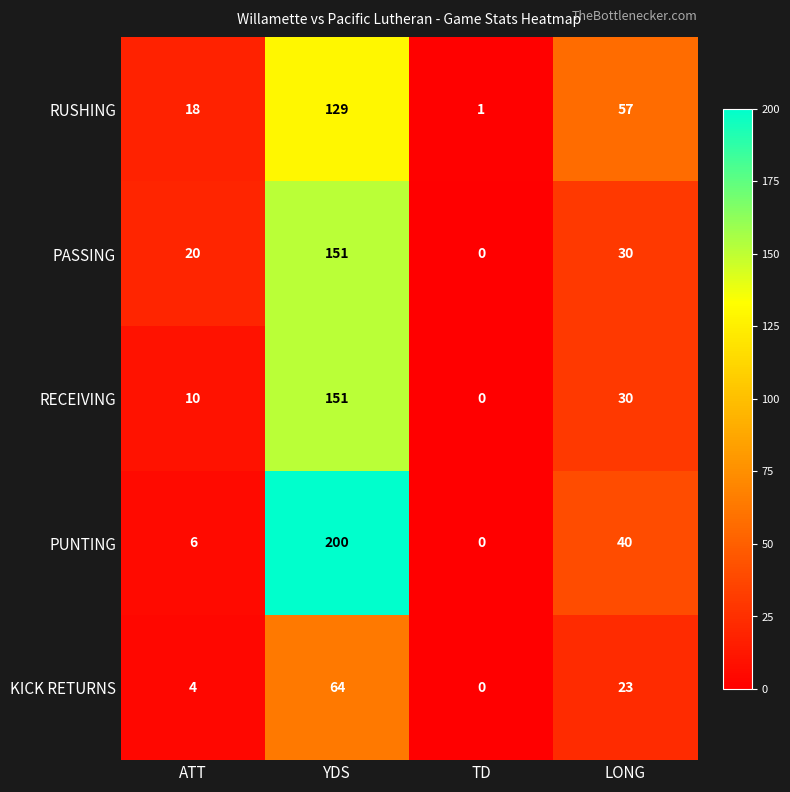

The value of RECEIVING at ATT is 4. True or false?

False